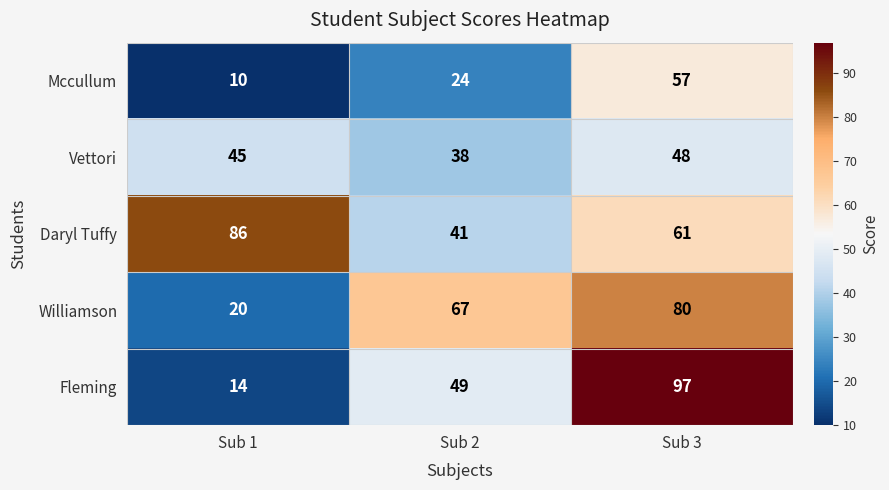

What is the minimum value shown in the chart?

10